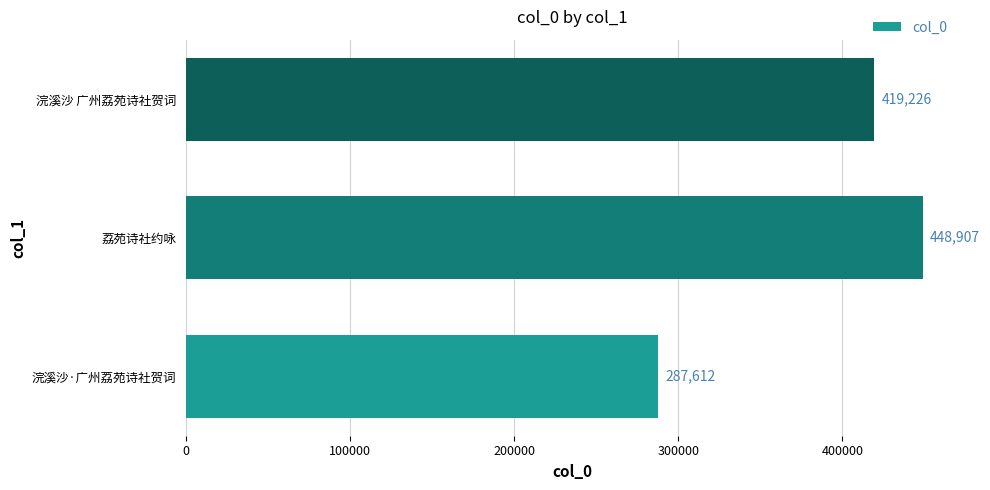

Rank the categories by value from lowest to highest.

浣溪沙·广州荔苑诗社贺词, 浣溪沙 广州荔苑诗社贺词, 荔苑诗社约咏